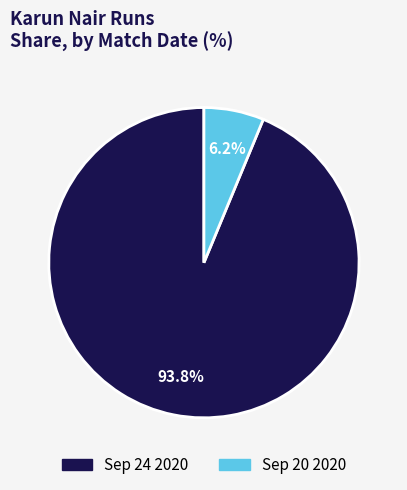

Combined, what portion of the pie is Sep 24 2020 and Sep 20 2020?

100.0%